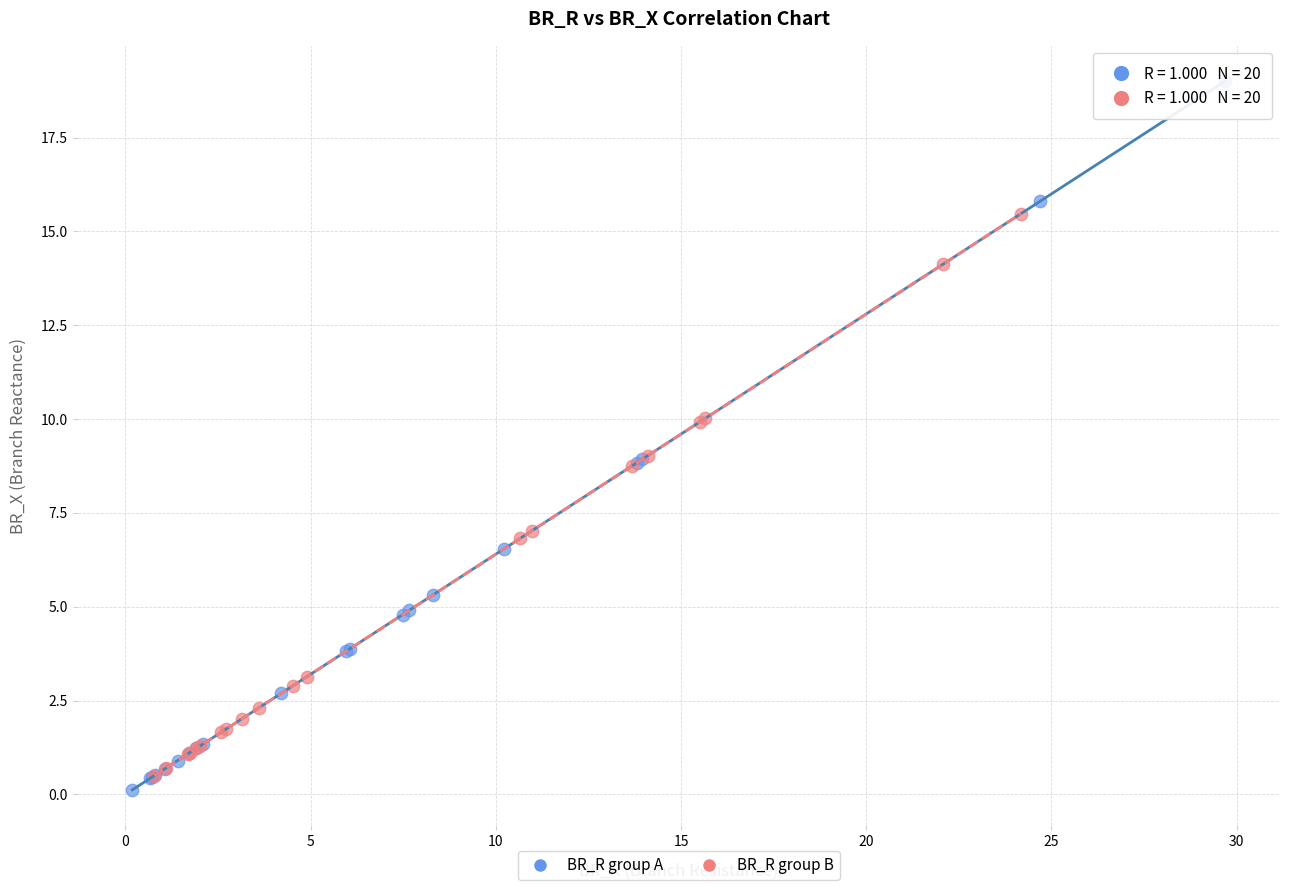

What are all the series names shown in the legend?

BR_R group A, BR_R group B